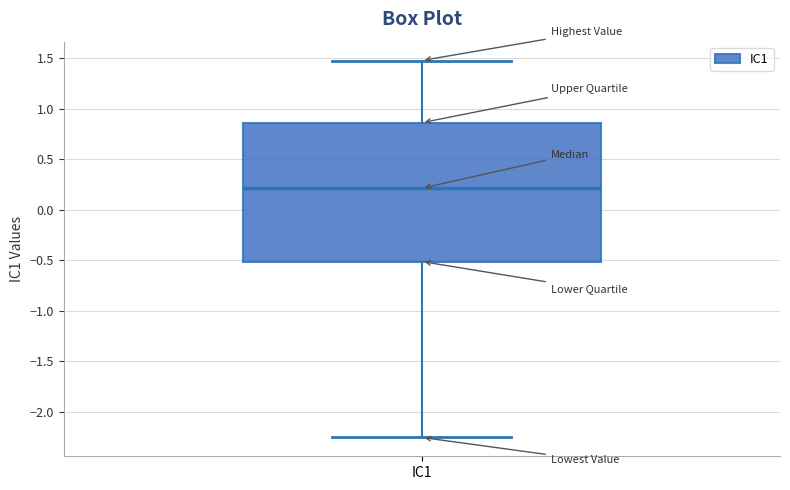

Read this box plot against the y-axis: the position of the median line, the range covered by the box, and the ends of both whiskers. The values are not printed on the chart, so give them approximately, as read against the axis.

median 0.20, box -0.50 to 0.85, whiskers -2.25 to 1.50